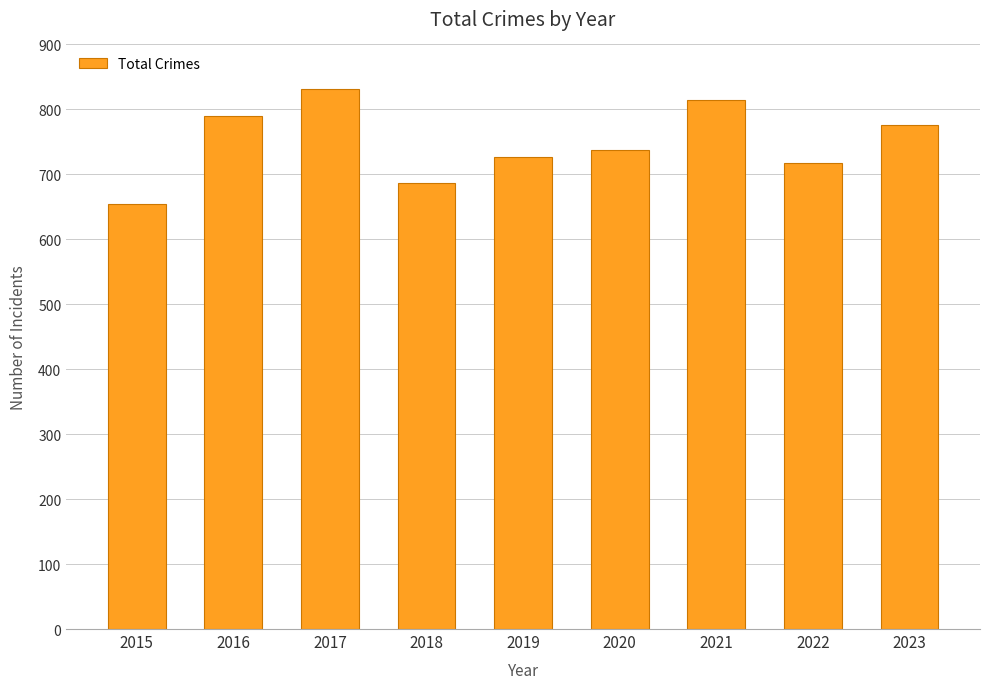

Are the bars horizontal?

No